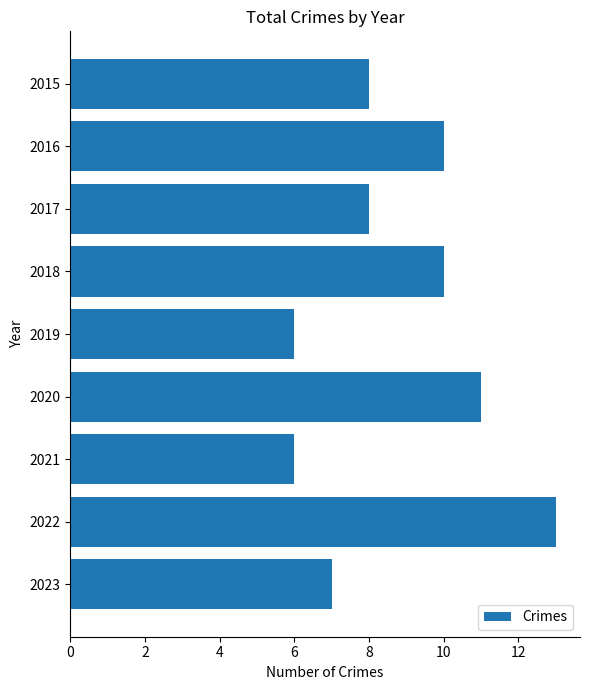

What is the greatest value displayed?

13